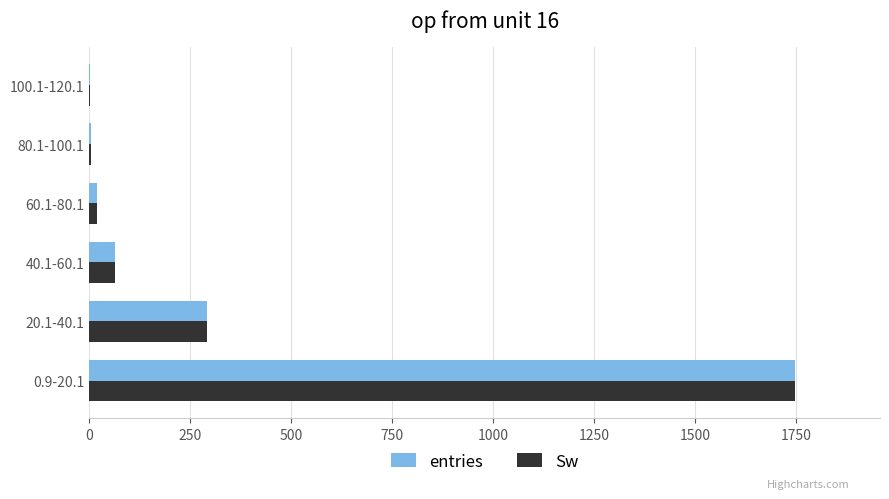

At which category is the sum across all series the highest?

0.9-20.1